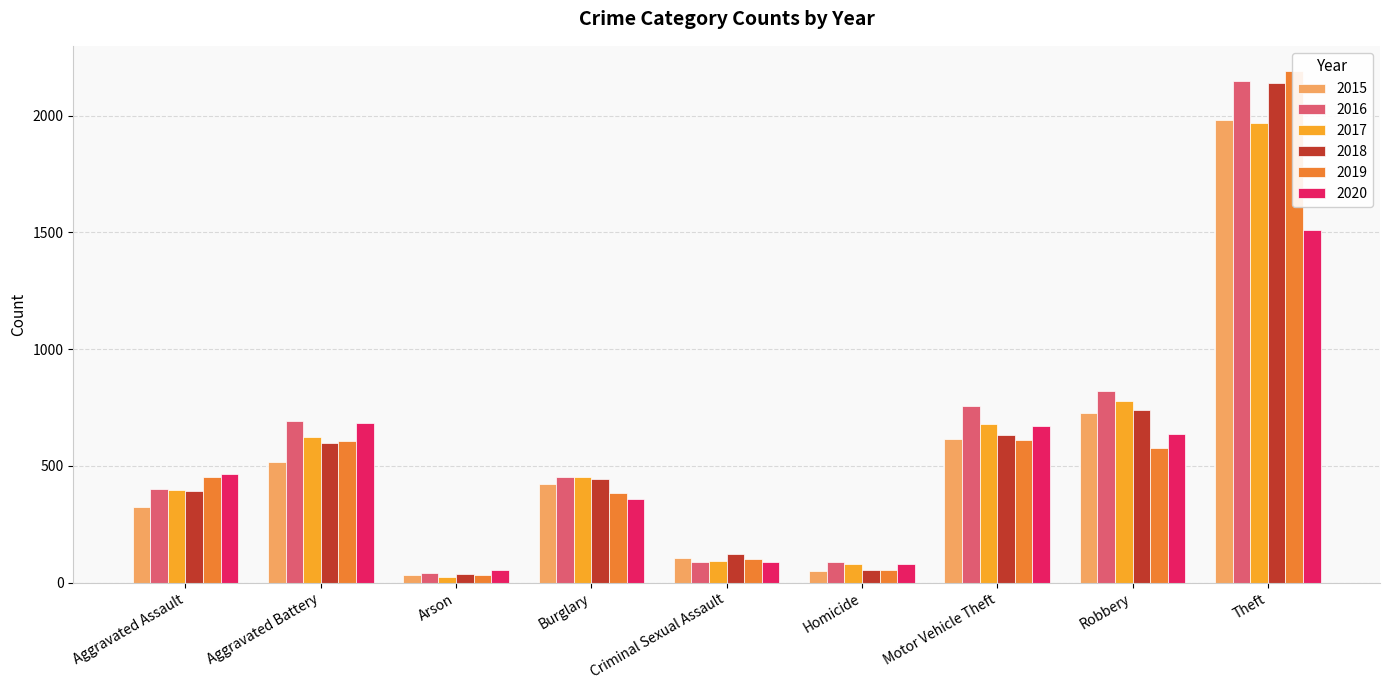

What is the maximum value shown in the chart?

2190